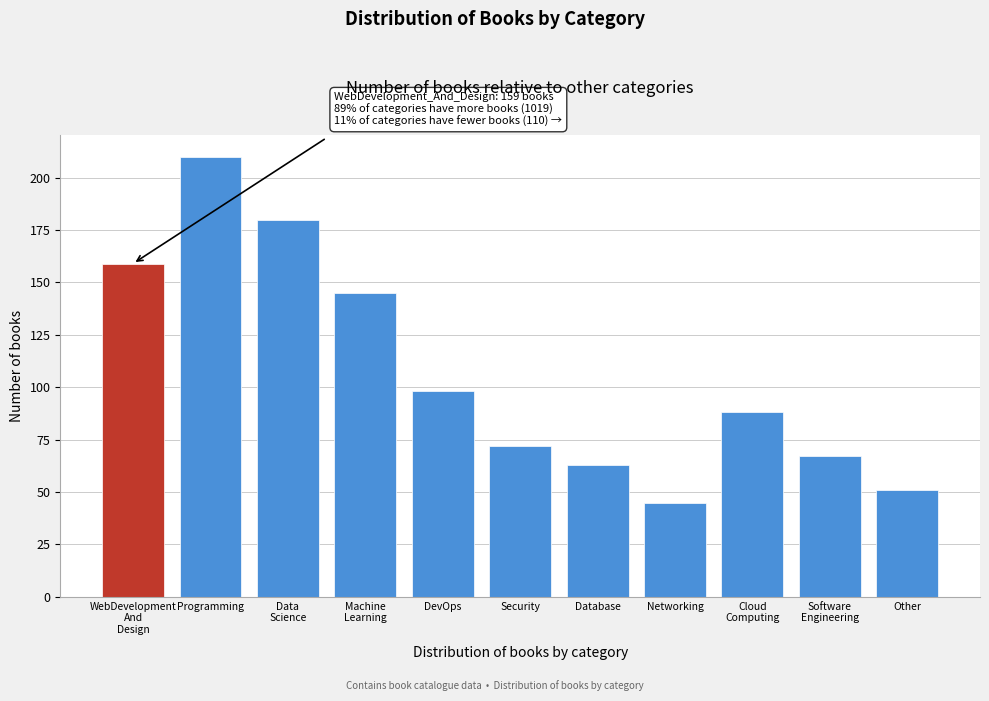

Reading left to right, list all the values displayed in this chart.

159	210	180	145	98	72	63	45	88	67	51